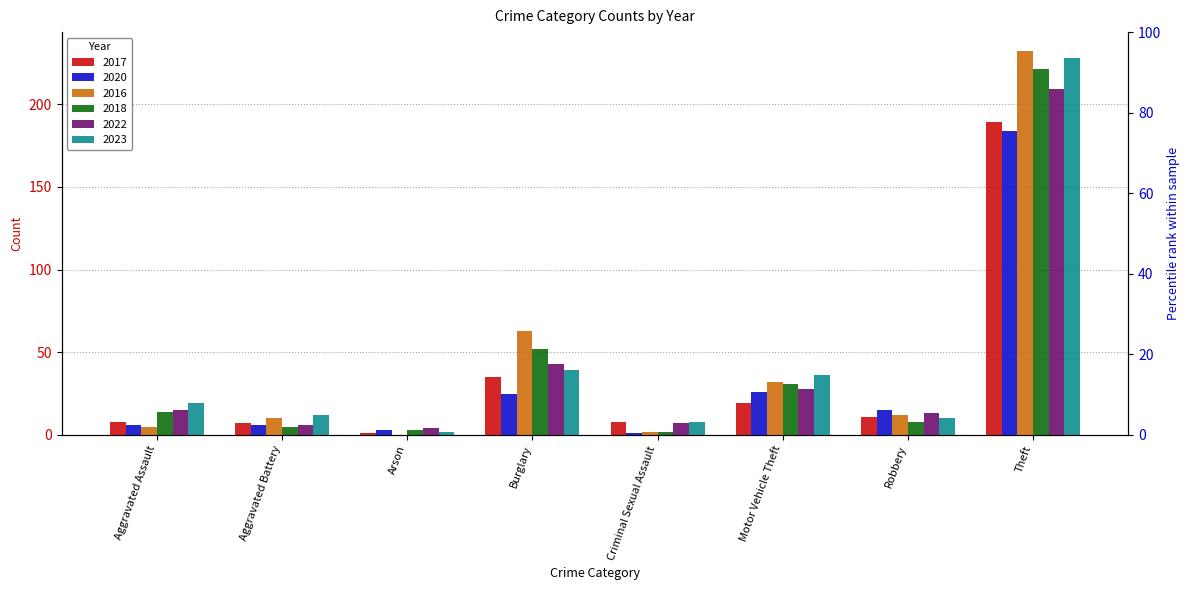

What are all the series names shown in the legend?

2017, 2020, 2016, 2018, 2022, 2023